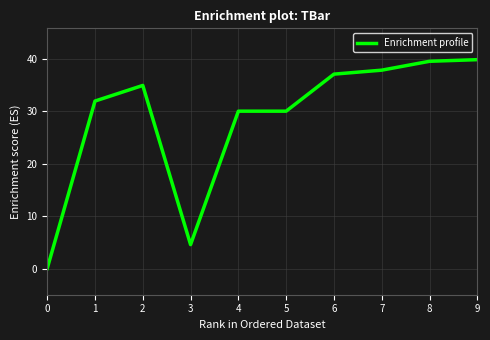

What is the difference between the maximum and minimum values?

39.8